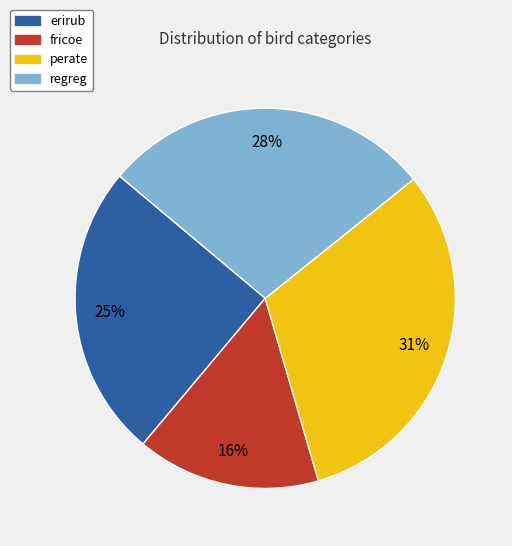

Is there a majority slice in this chart?

No